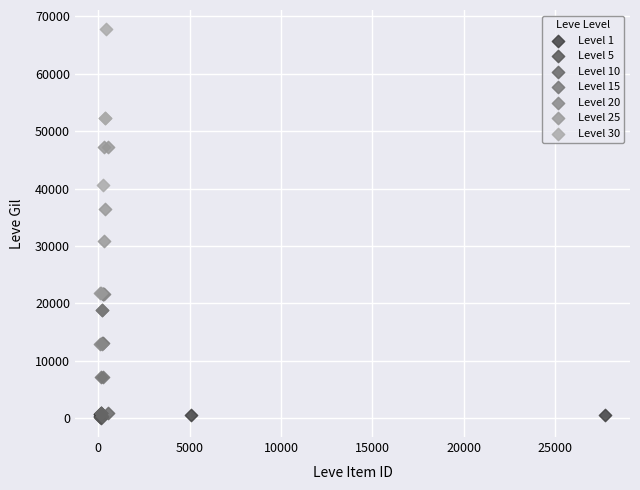

What are all the series names shown in the legend?

Level 1, Level 5, Level 10, Level 15, Level 20, Level 25, Level 30